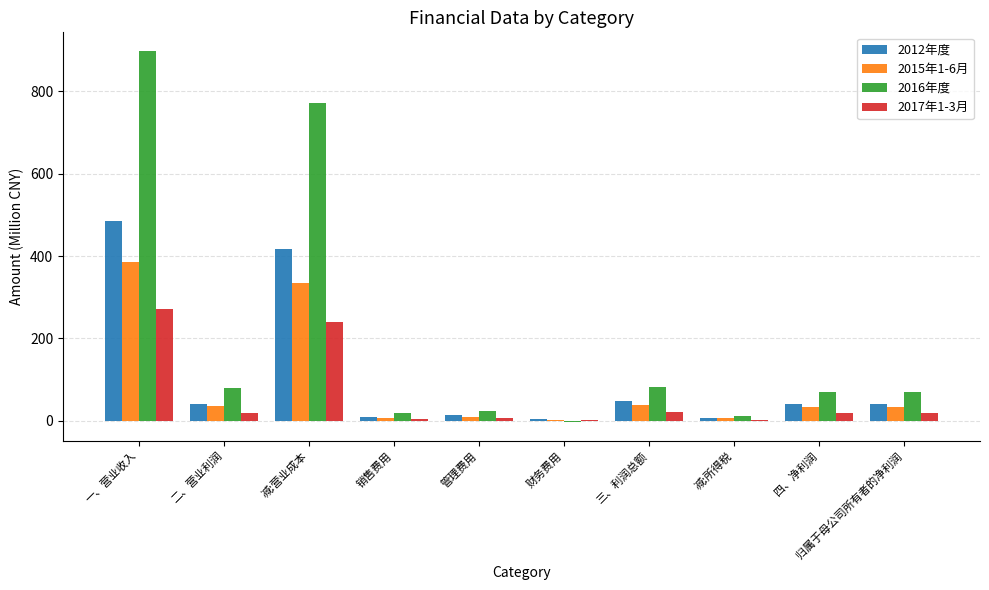

True or false: 2017年1-3月 has a value of 139.9 at 减:营业成本.

False